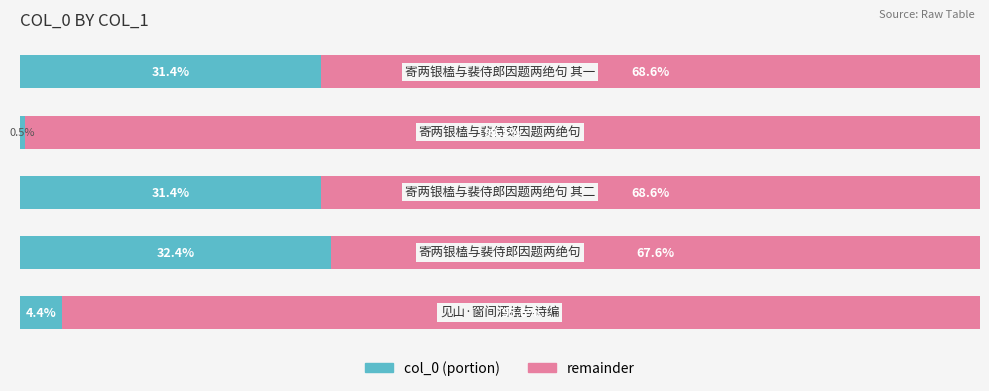

The col_0 (left) series shows 49.9 at 4. True or false?

False